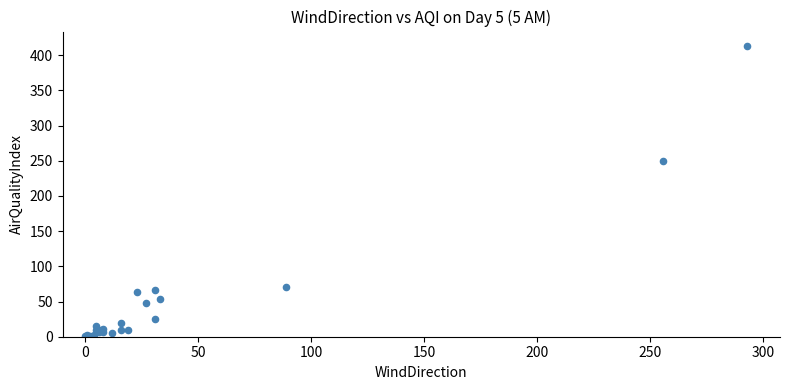

What Y value in the scatter plot is closest to 207?

250